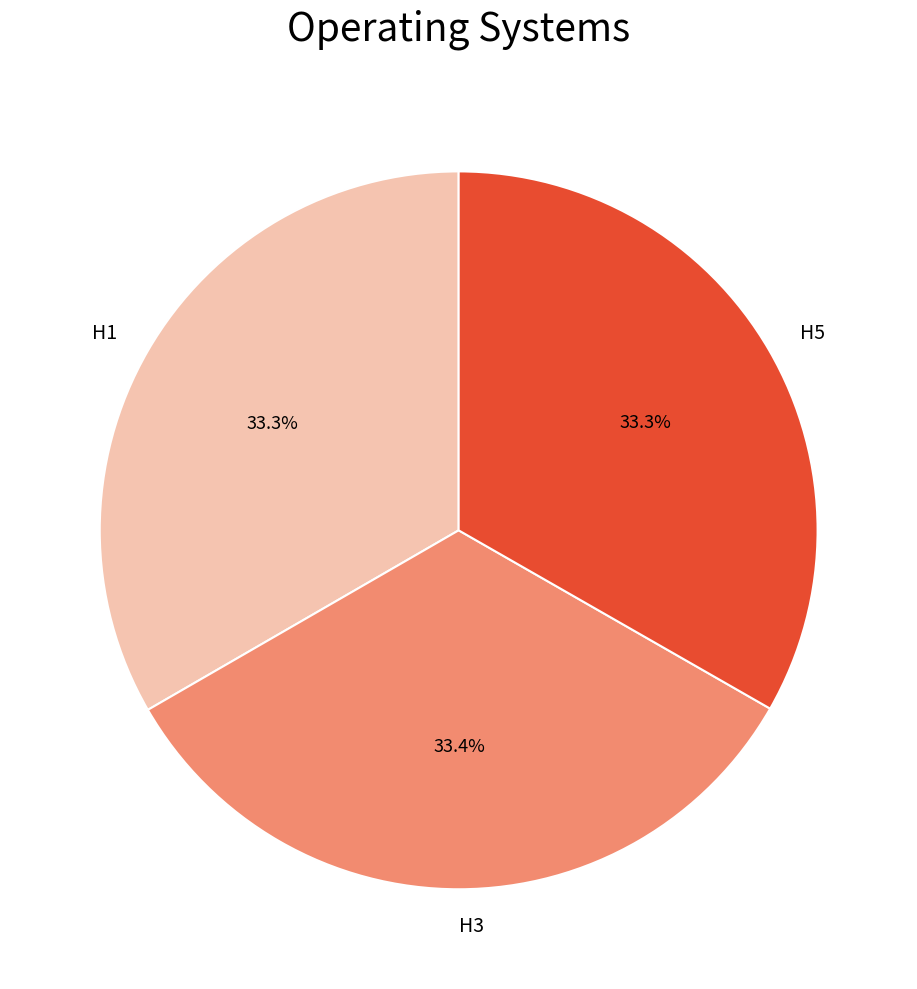

How many slices are in this pie chart?

3